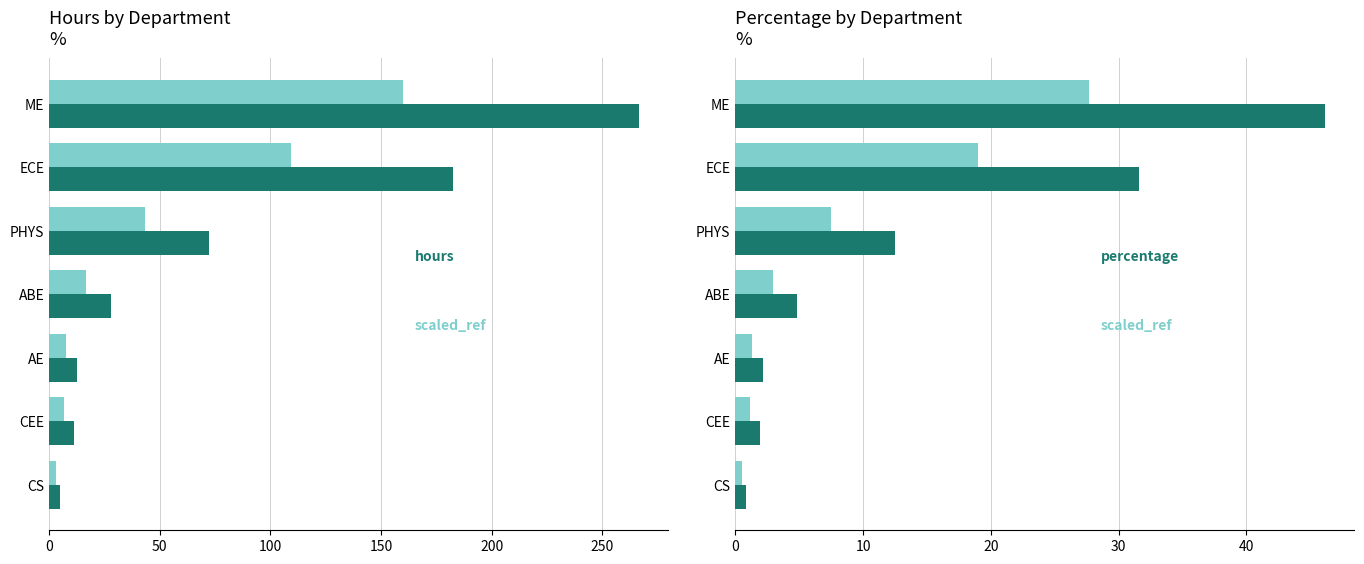

What is the minimum value for percentage?

0.9